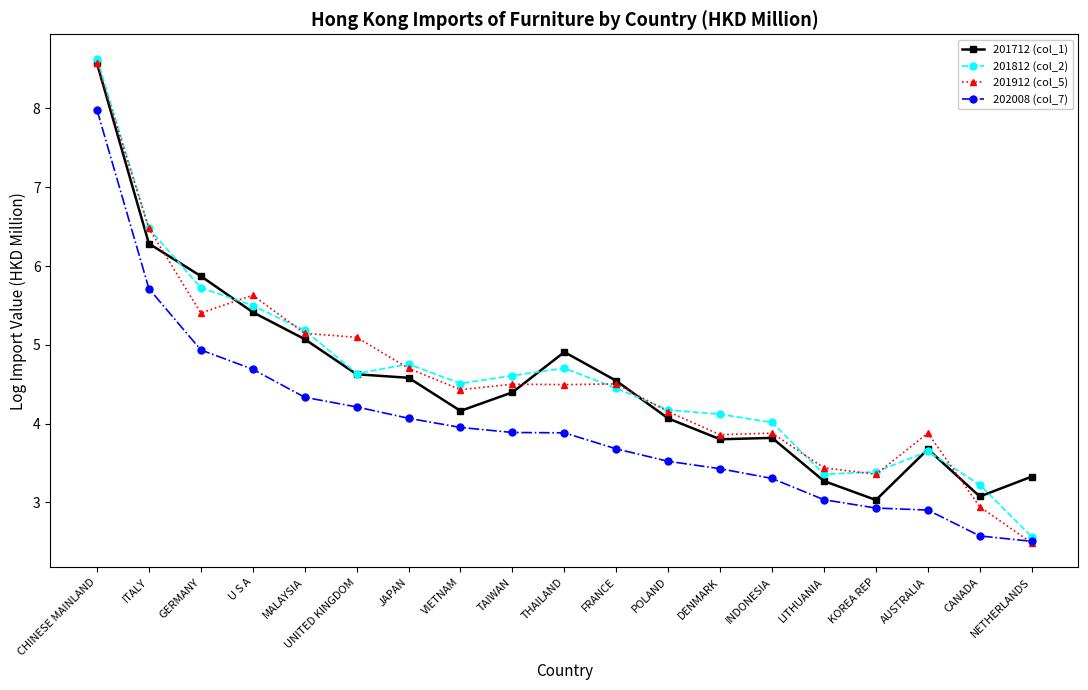

What is the difference between the highest and lowest values at UNITED KINGDOM?

0.9